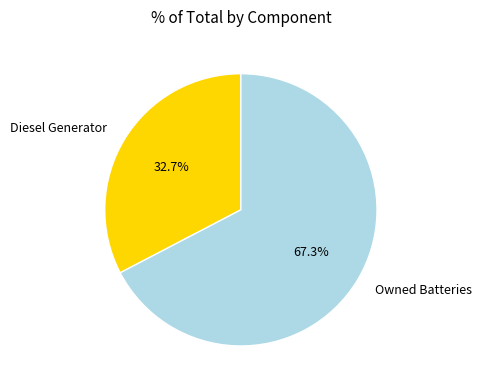

To the nearest percent, what is the average slice percentage?

50%